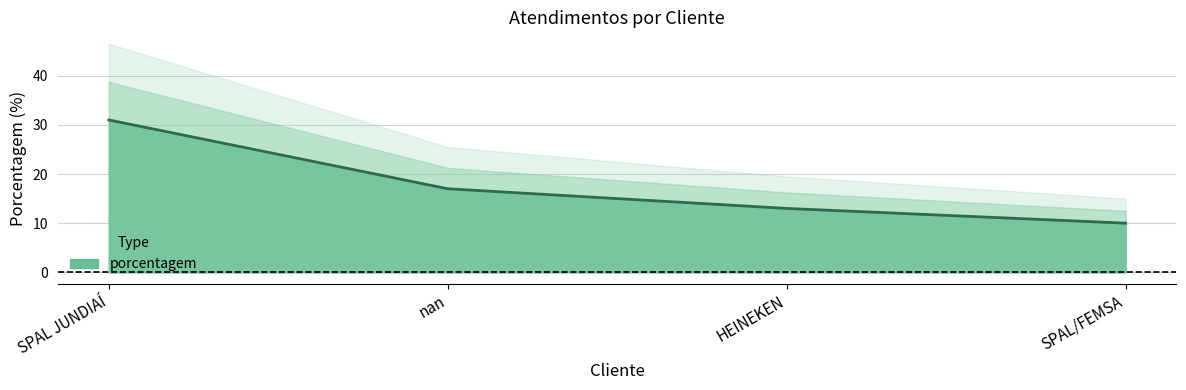

Is it true that the value at nan is 28?

False